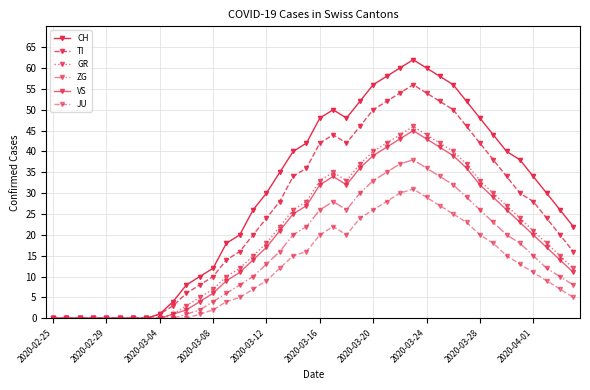

Which series has the largest range (max minus min)?

CH